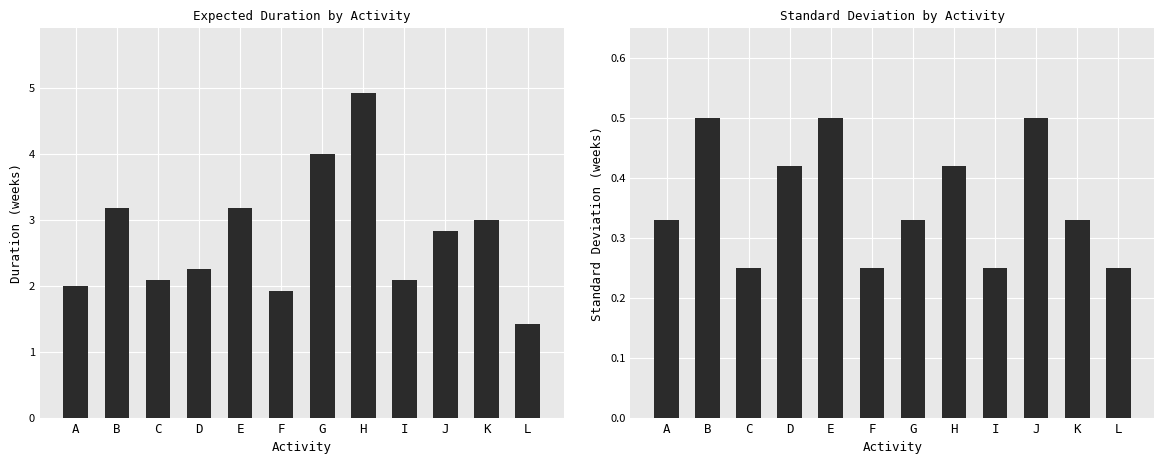

Reading left to right, what are all the values shown in this chart?

Expected Duration: A=2.0	B=3.2	C=2.1	D=2.2	E=3.2	F=1.9	G=4.0	H=4.9	I=2.1	J=2.8	K=3.0	L=1.4
Standard Deviations: A=0.3	B=0.5	C=0.2	D=0.4	E=0.5	F=0.2	G=0.3	H=0.4	I=0.2	J=0.5	K=0.3	L=0.2